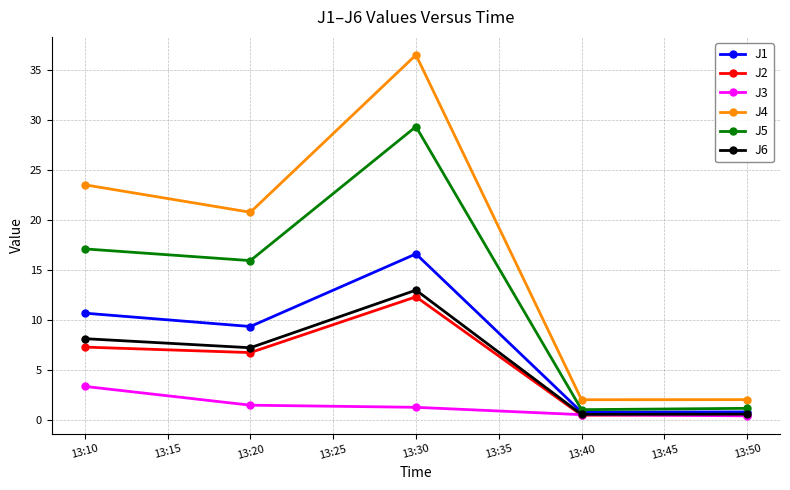

What is the maximum value for J6?

13.0